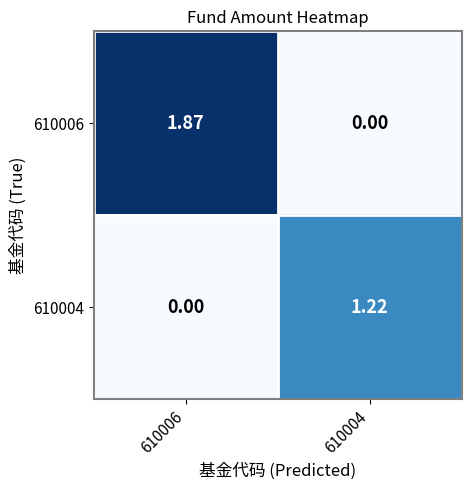

Is the value of 610006 at 610006 greater than the value of 610004 at 610006?

Yes